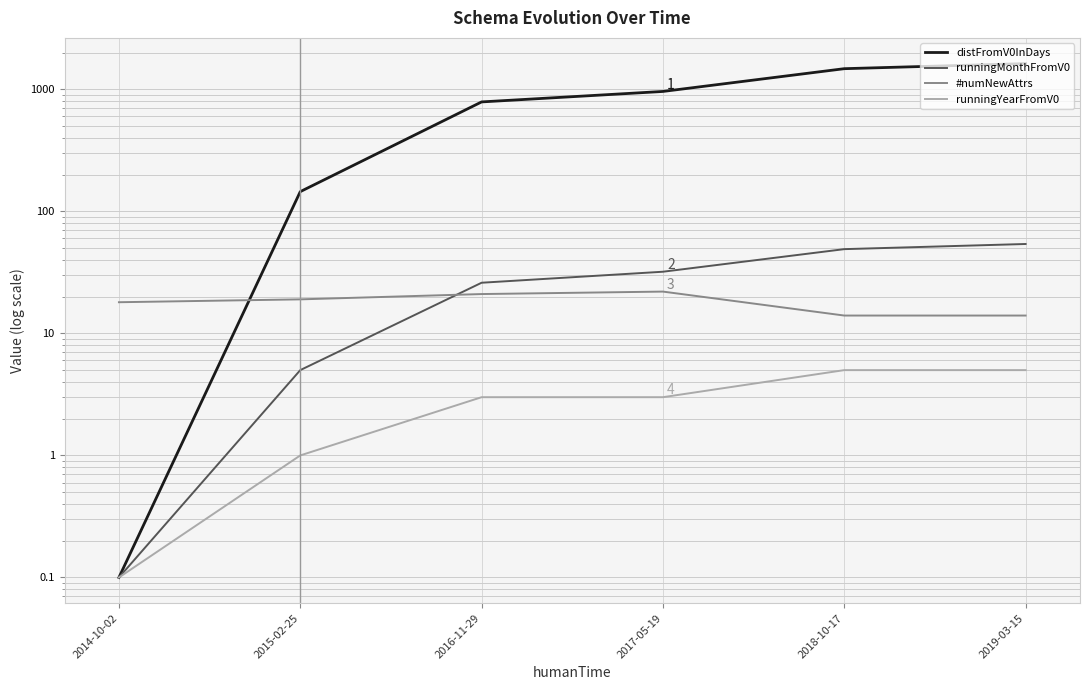

The value of distFromV0InDays at 2017-05-19 is 354.6. True or false?

False